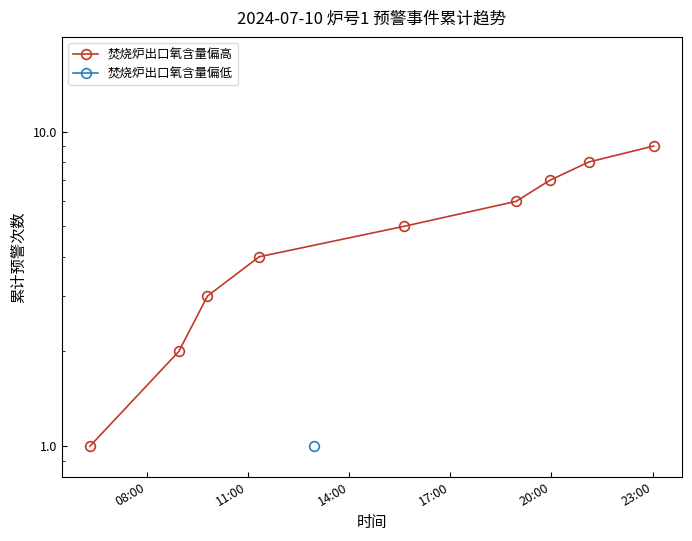

The chart shows a value of 11 at 6. True or false?

False